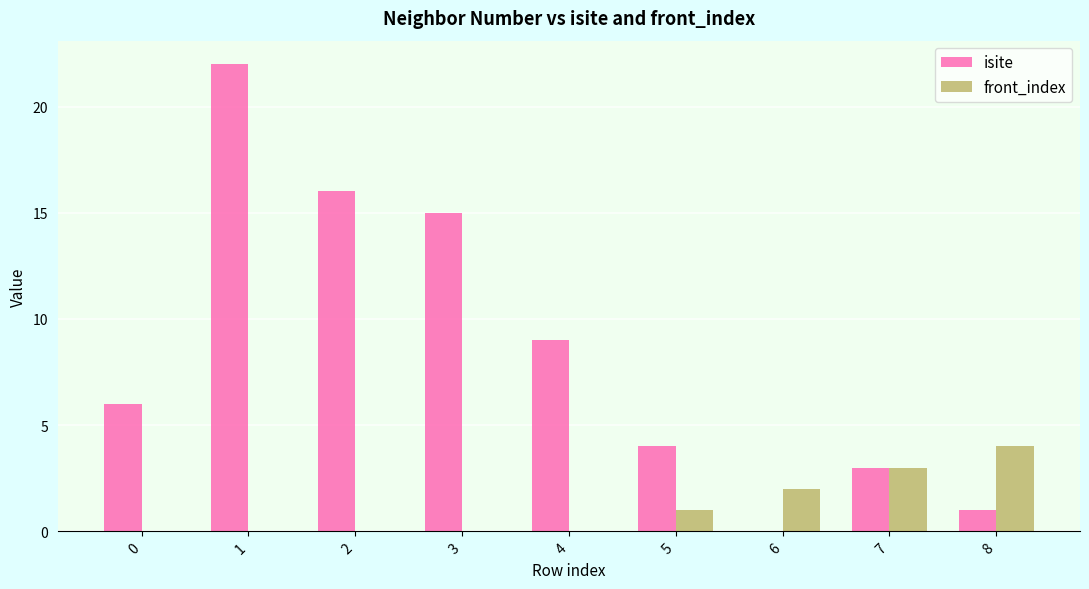

The isite series shows 16 at 2. True or false?

True